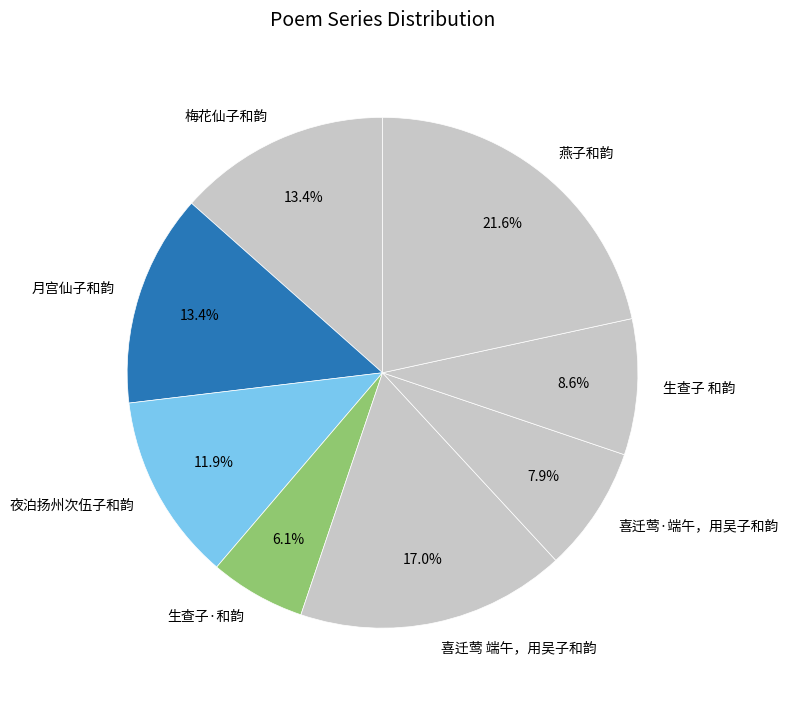

The 喜迁莺 端午，用吴子和韵 slice represents 17% of the pie. True or false?

True